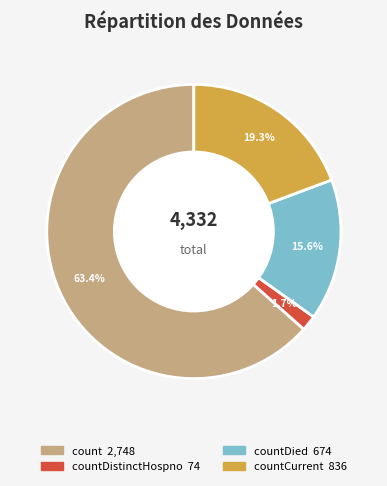

Is there a majority slice in this chart?

Yes